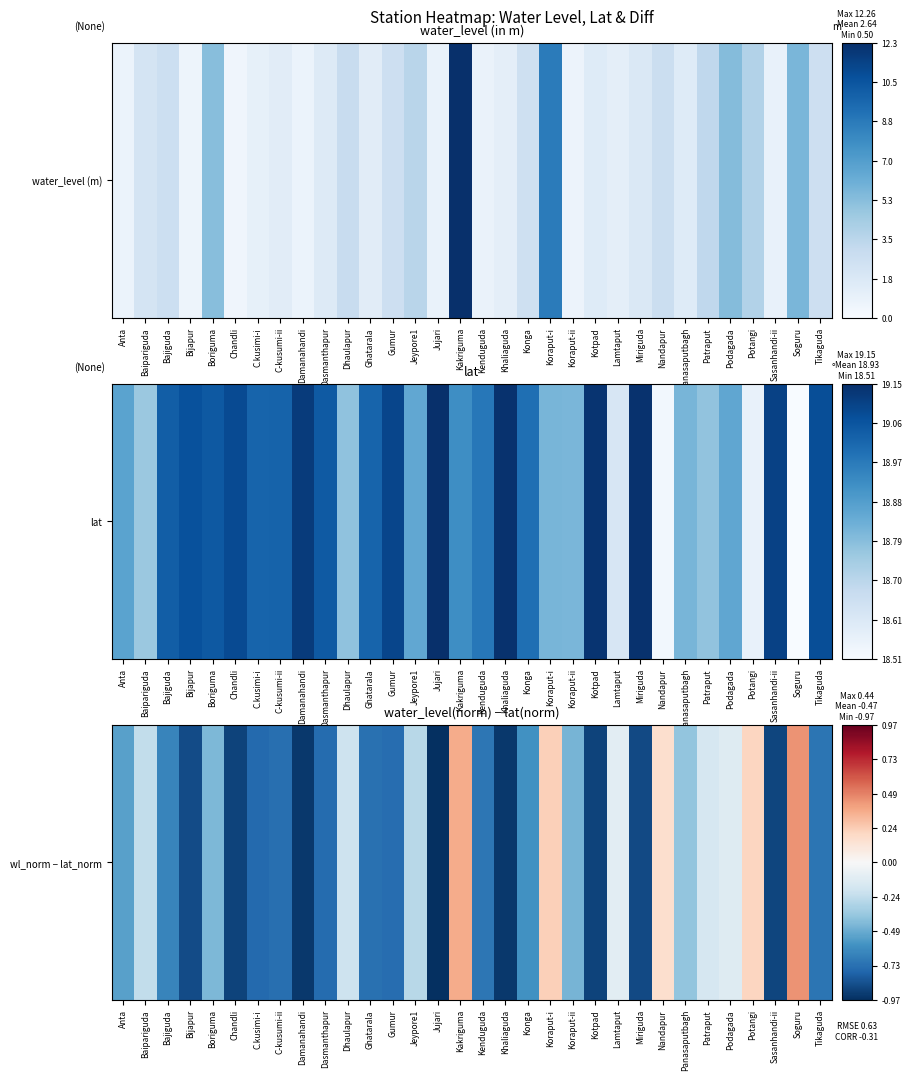

What is the sum of all values?

-15.1